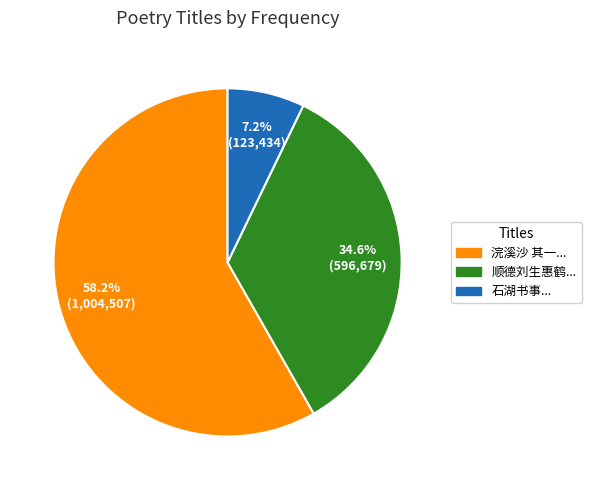

Is there any slice that represents more than half of the pie?

Yes